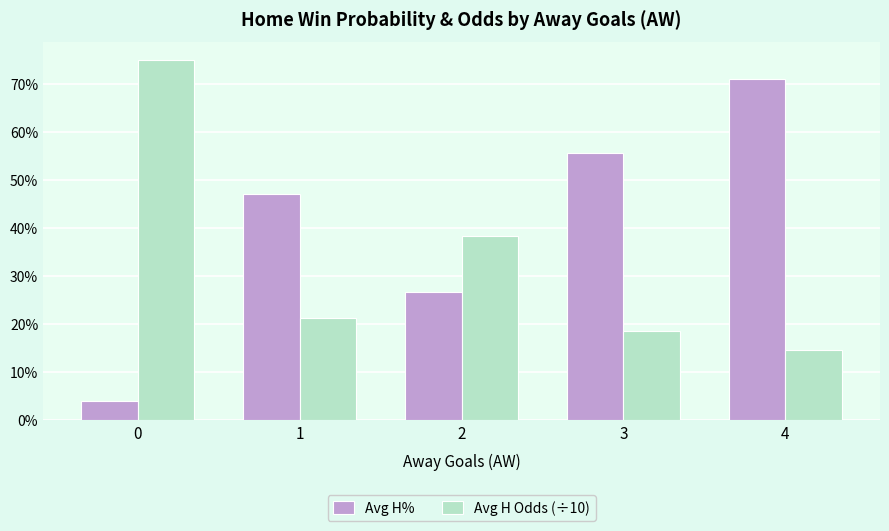

What are all the series names shown in the legend?

Avg H%, Avg H Odds (÷10)